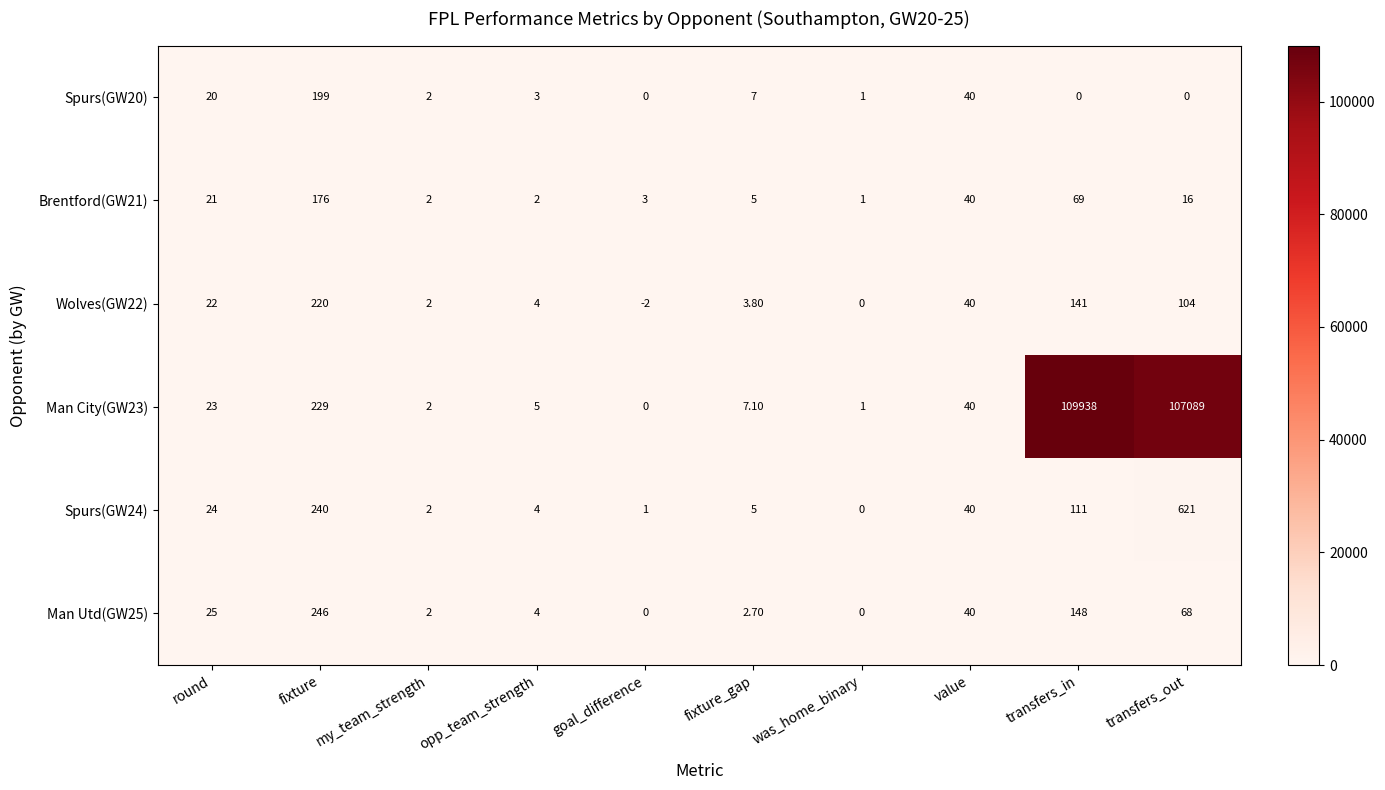

Which label corresponds to the largest value in the chart?

transfers_in